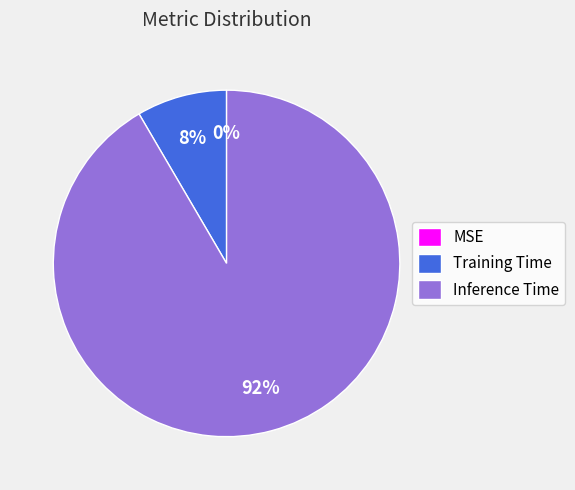

Does any single category account for the majority?

Yes